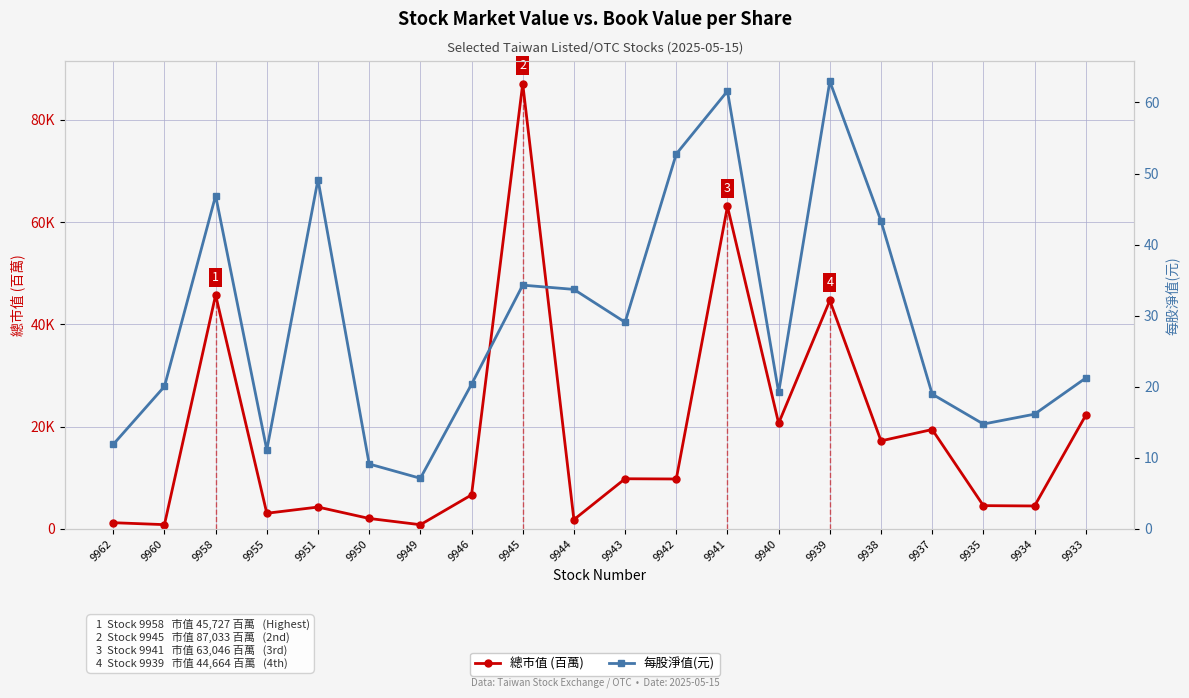

The 總市值 (百萬) series shows 6662.0 at 9946. True or false?

True